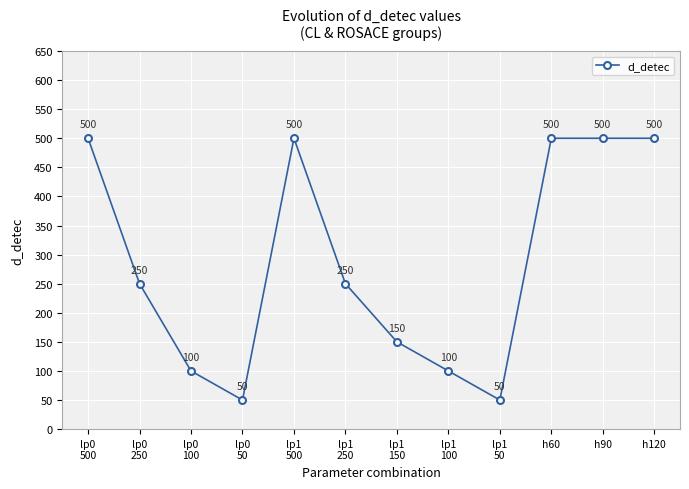

How many lines are shown in the chart?

1